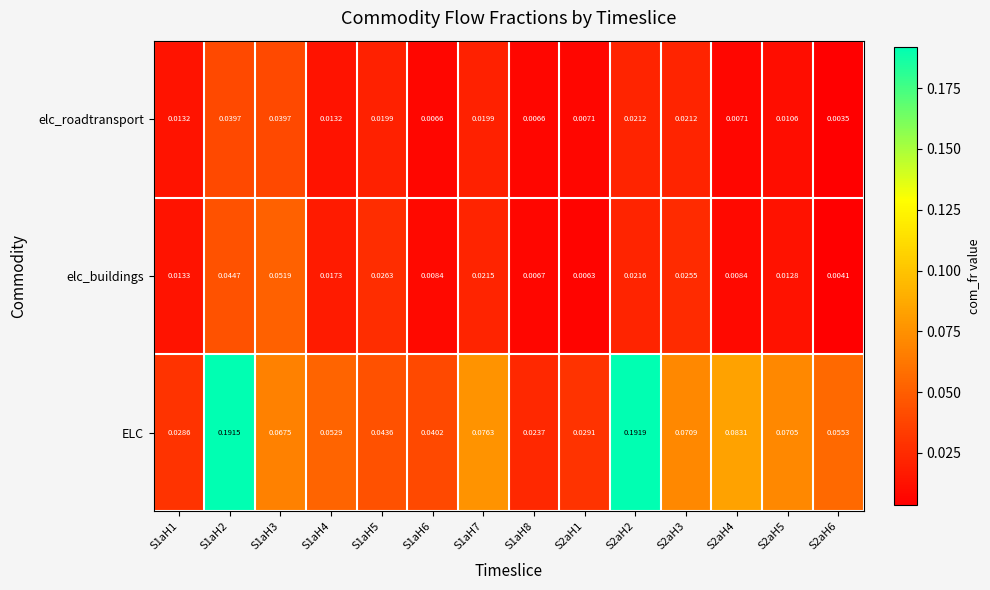

Between S2aH1 and S2aH3, which series saw the biggest shift?

ELC